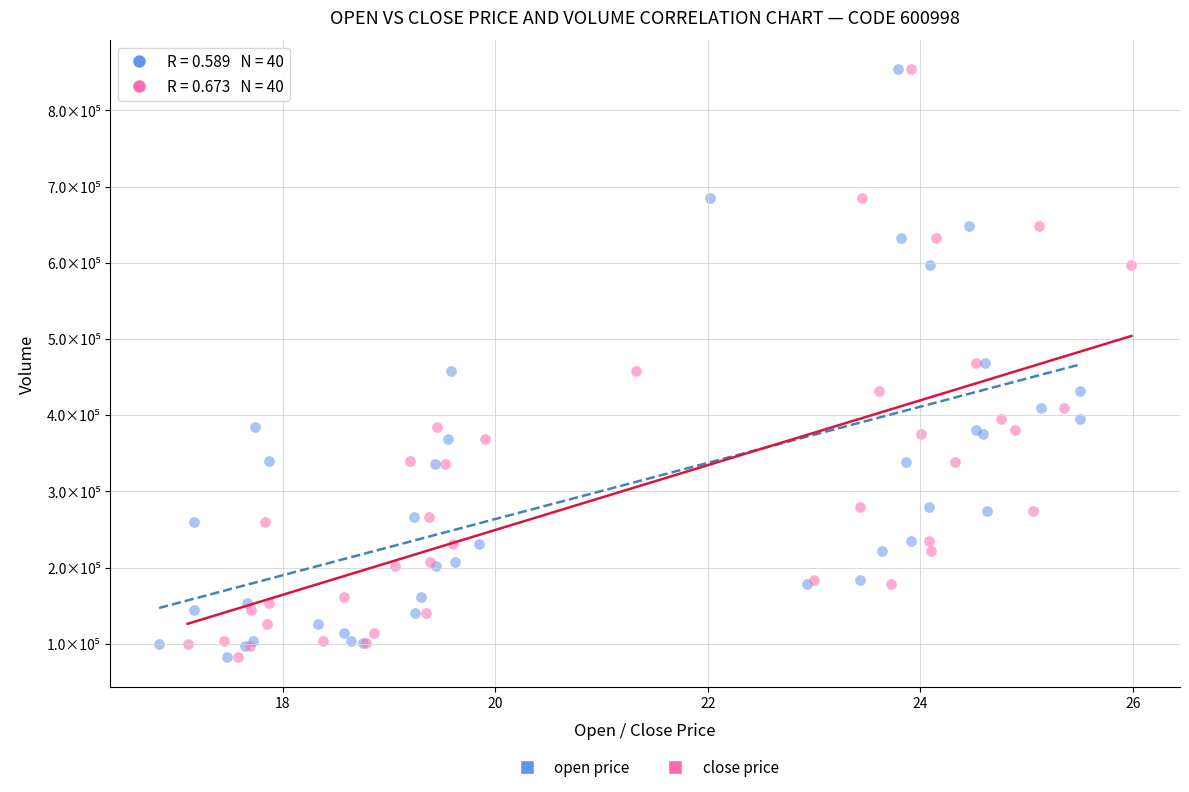

What are all the series names shown in the legend?

open price, close price